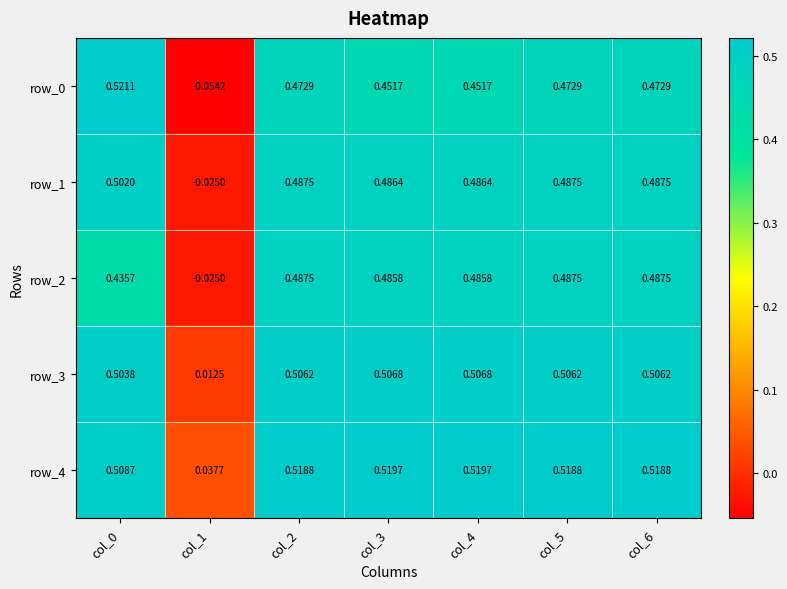

True or false: row_0 has a value of 0.2 at col_5.

False